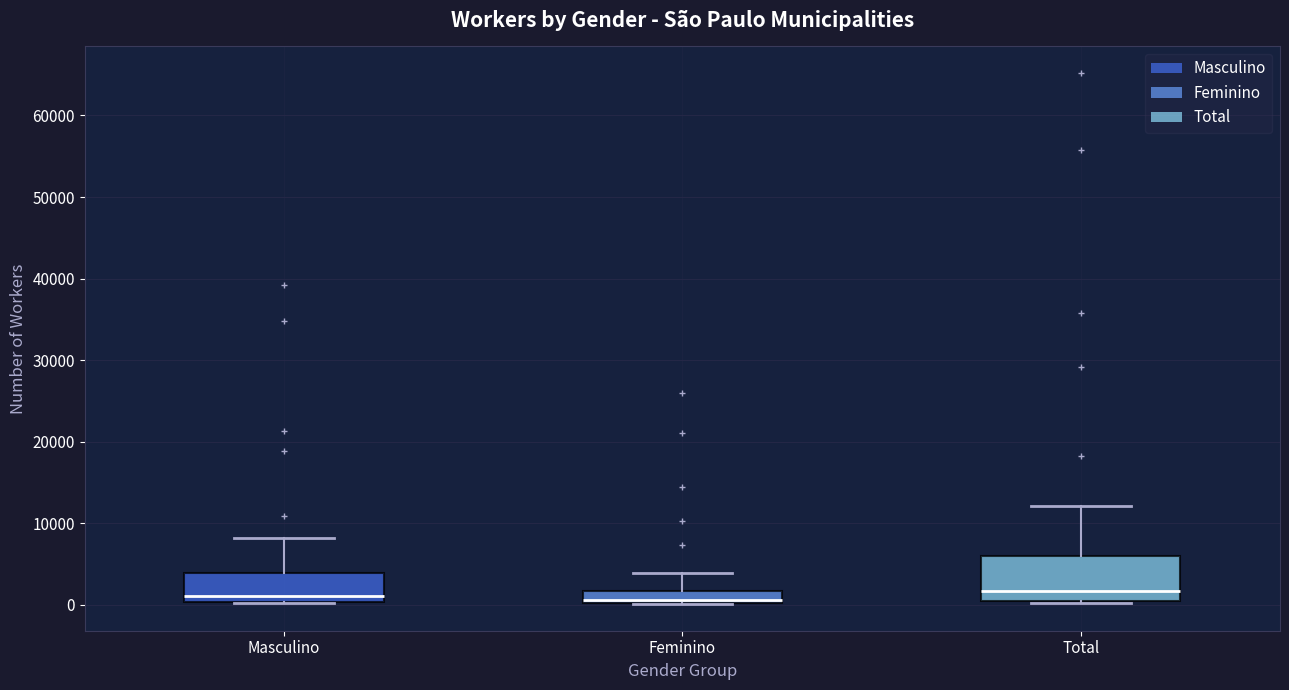

Reading left to right, read every box against the y-axis: the position of its median line, the range the box covers, and the ends of its whiskers. The values are not printed on the chart, so give them approximately, as read against the axis.

Masculino: median 1000, box 0 to 4000, whiskers 0 to 8000
Feminino: median 1000, box 0 to 2000, whiskers 0 to 4000
Total: median 2000, box 1000 to 6000, whiskers 0 to 12000